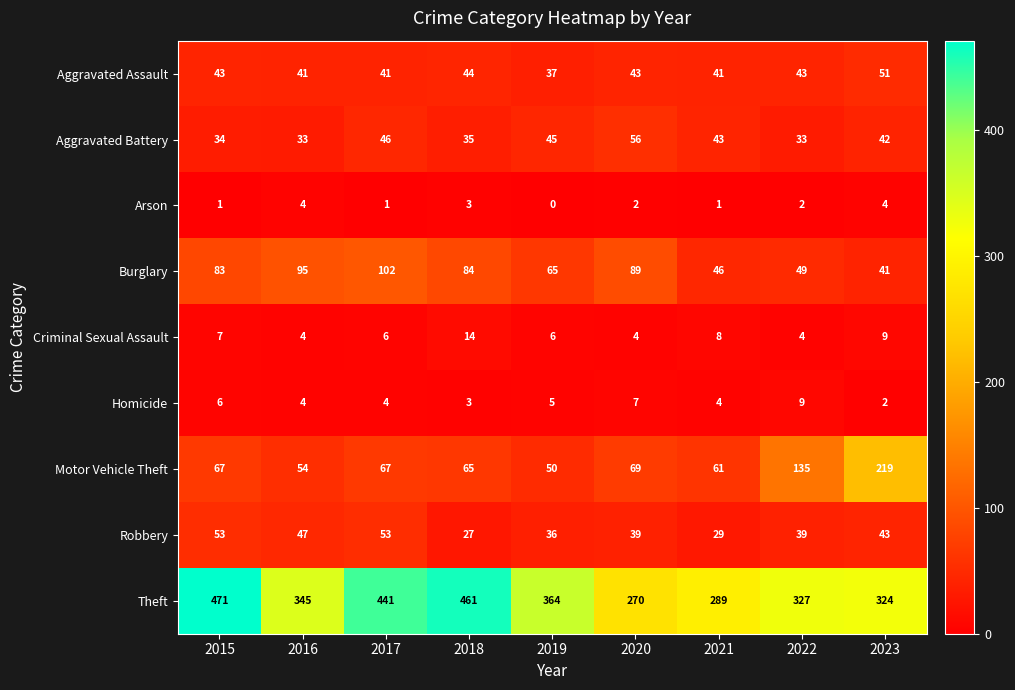

Count the number of data series in this chart.

9